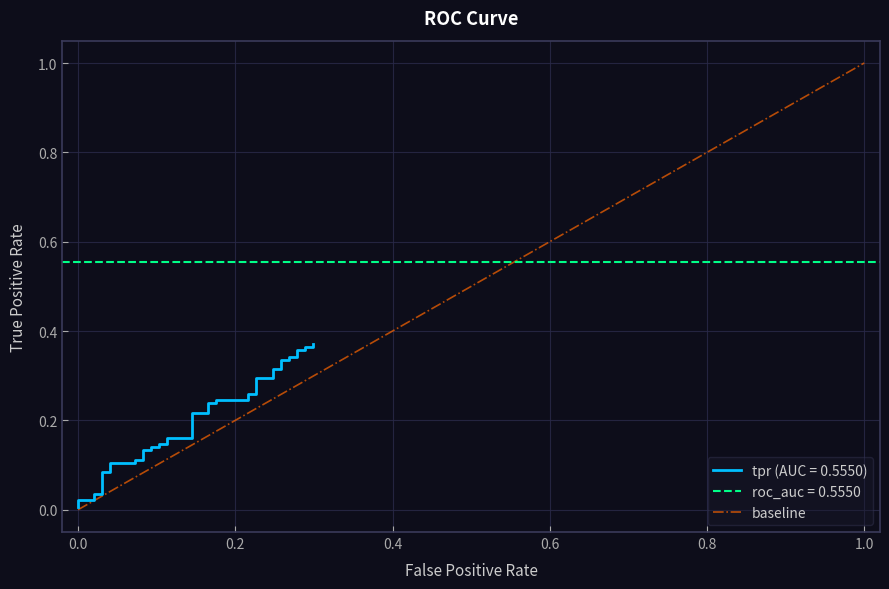

The value of baseline at 0.0 is 0.0. True or false?

True